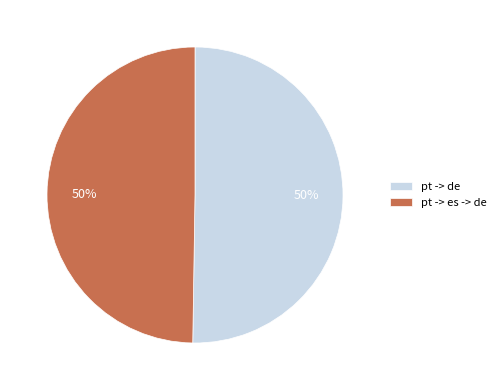

True or false: pt -> de accounts for 50% of the total.

True